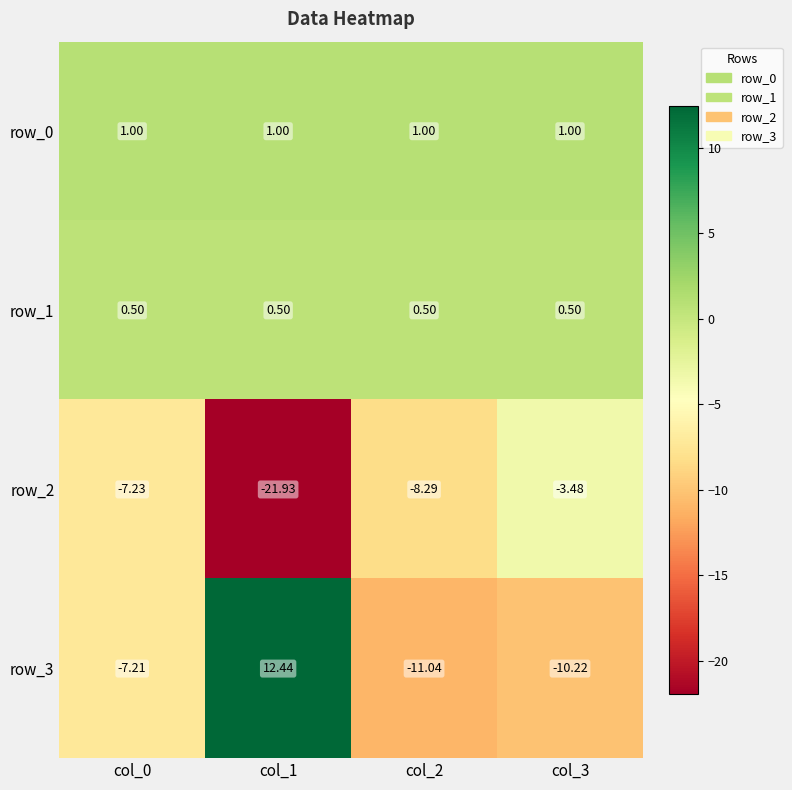

What is the sum of all row_1 values?

2.0